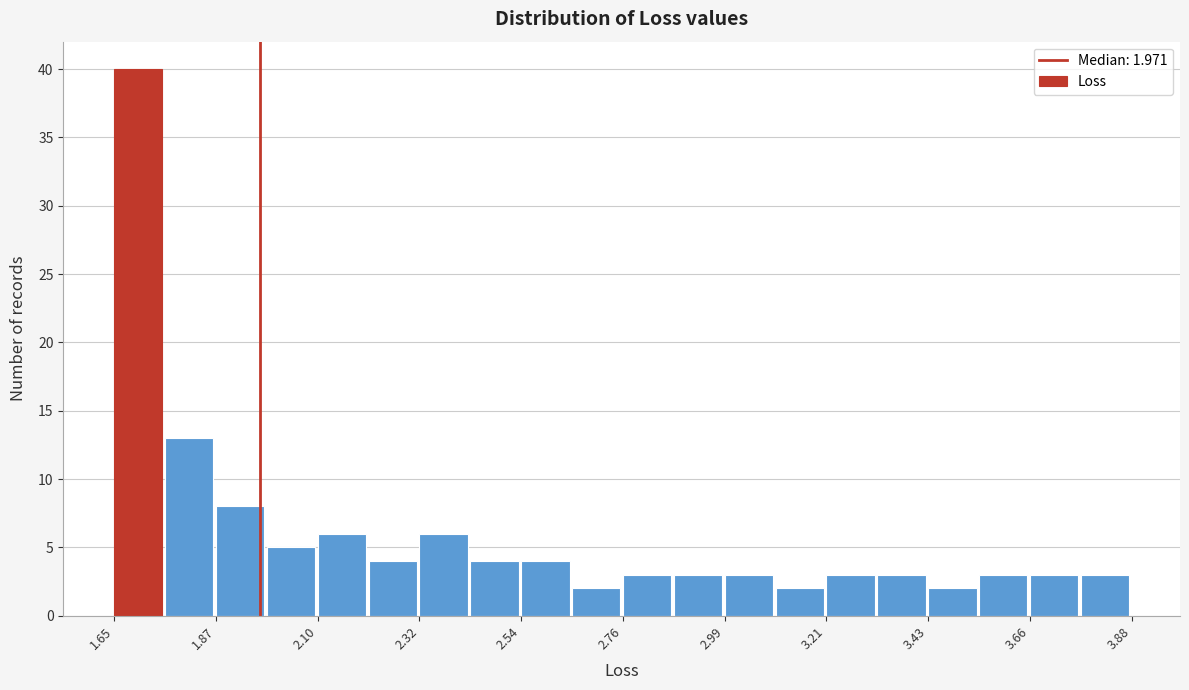

Around what value on the x-axis is the tallest bar? Give the approximate position of its centre, as read against the axis.

1.70